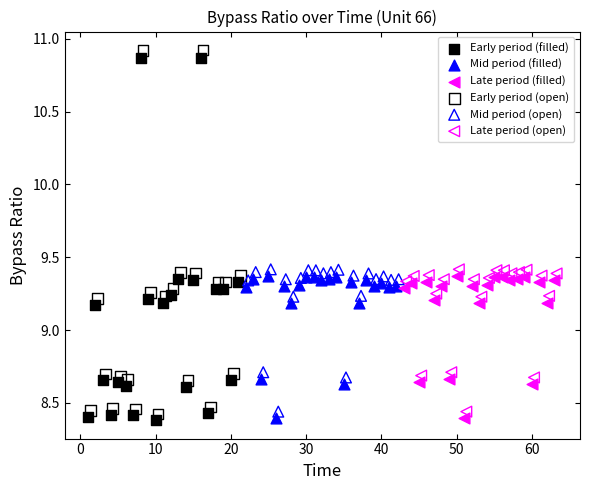

Which series has the largest Y range (max minus min)?

Early period (open)